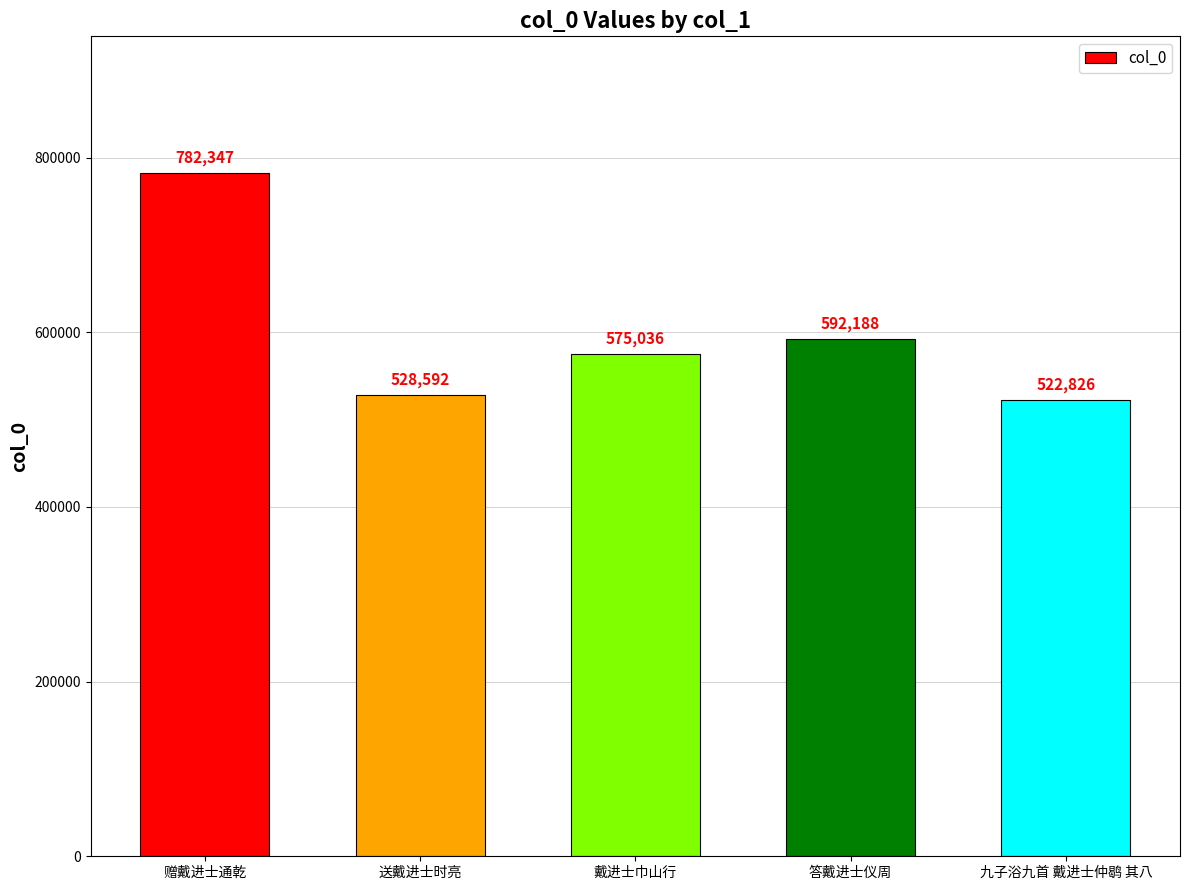

What is the change in value from 送戴进士时亮 to 九子浴九首 戴进士仲鹖 其八?

-5766